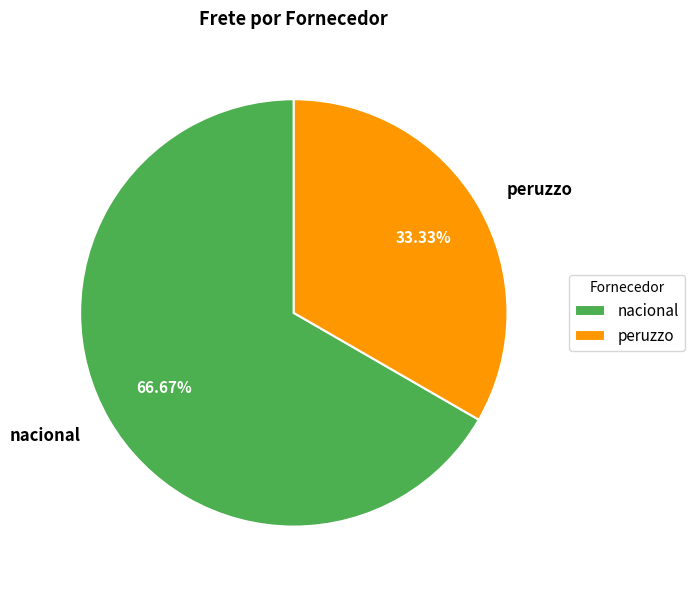

Rank the categories by value from highest to lowest.

nacional, peruzzo